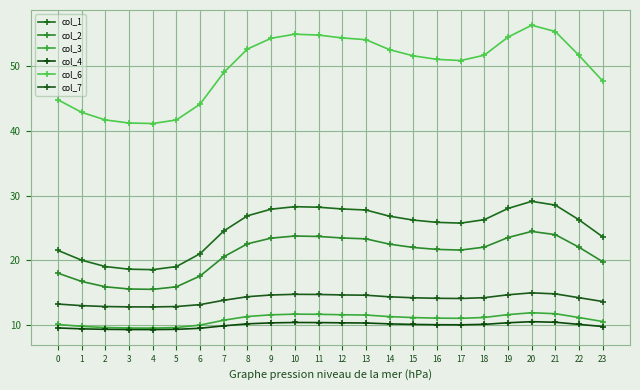

True or false: col_6 has more than 1 interior local peaks.

True